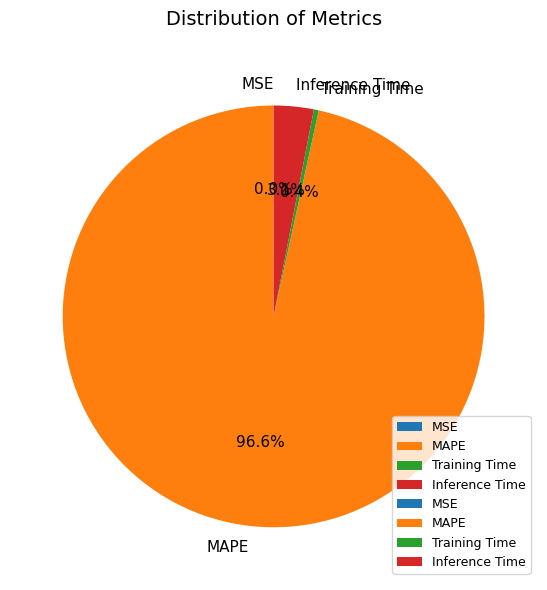

Combined, do MAPE and Training Time account for over 50%?

Yes